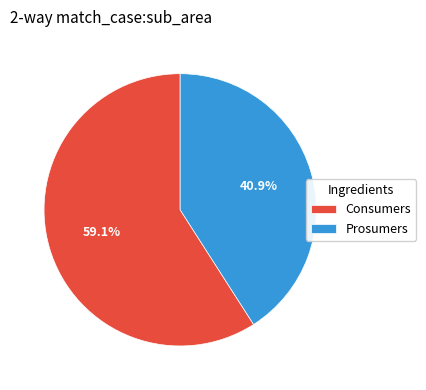

True or false: Consumers accounts for 68% of the total.

False